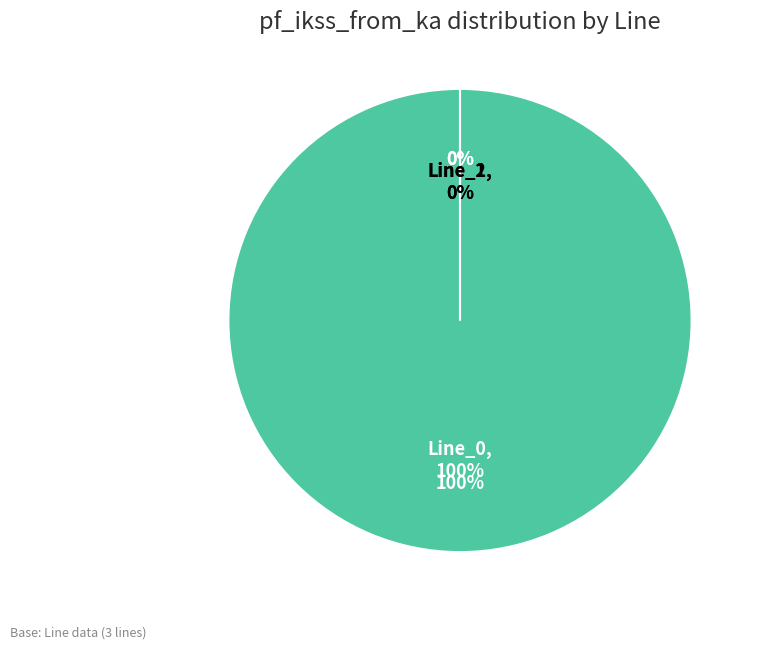

To the nearest percent, what is the difference between the largest and smallest slice percentages?

100%